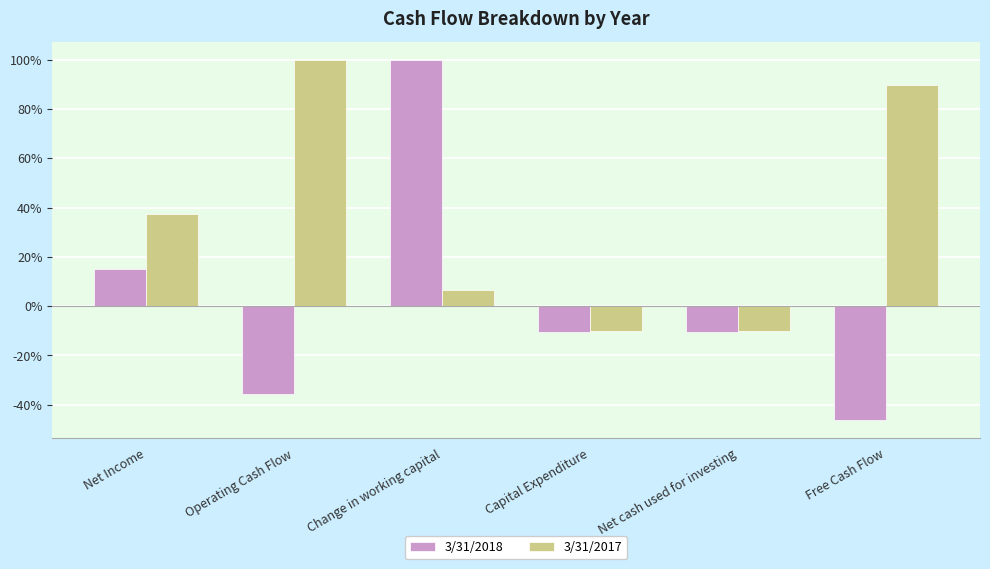

What is the smallest value displayed?

-46.3